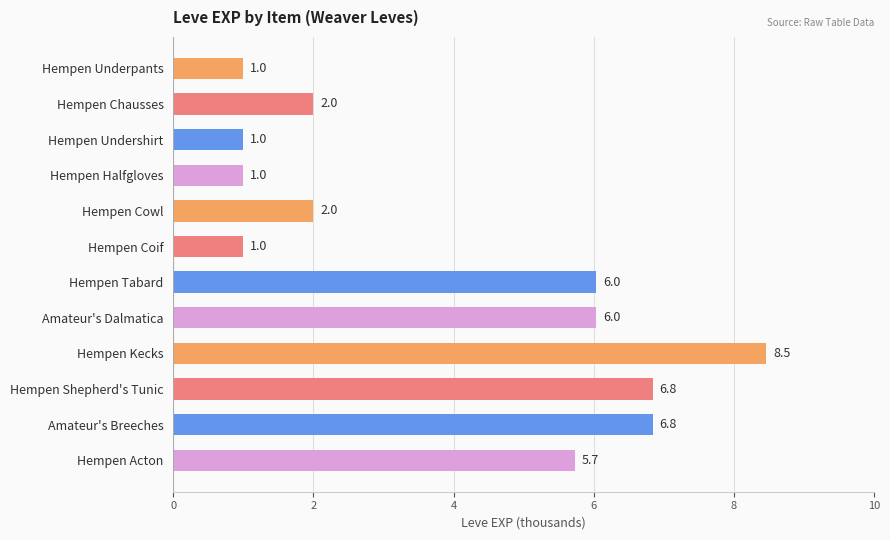

At which label is the value closest to 4?

Hempen Acton